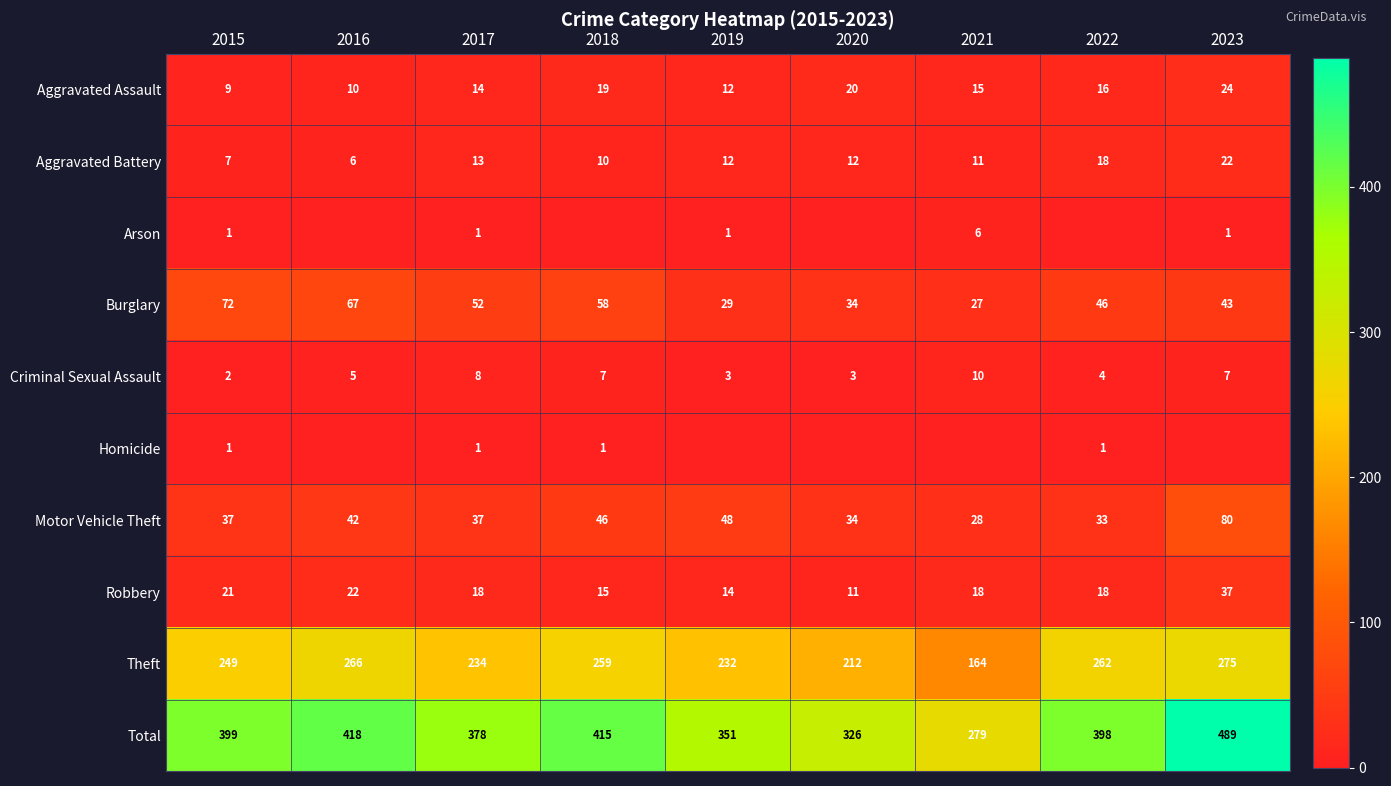

At how many categories does at least one series exceed 213?

9